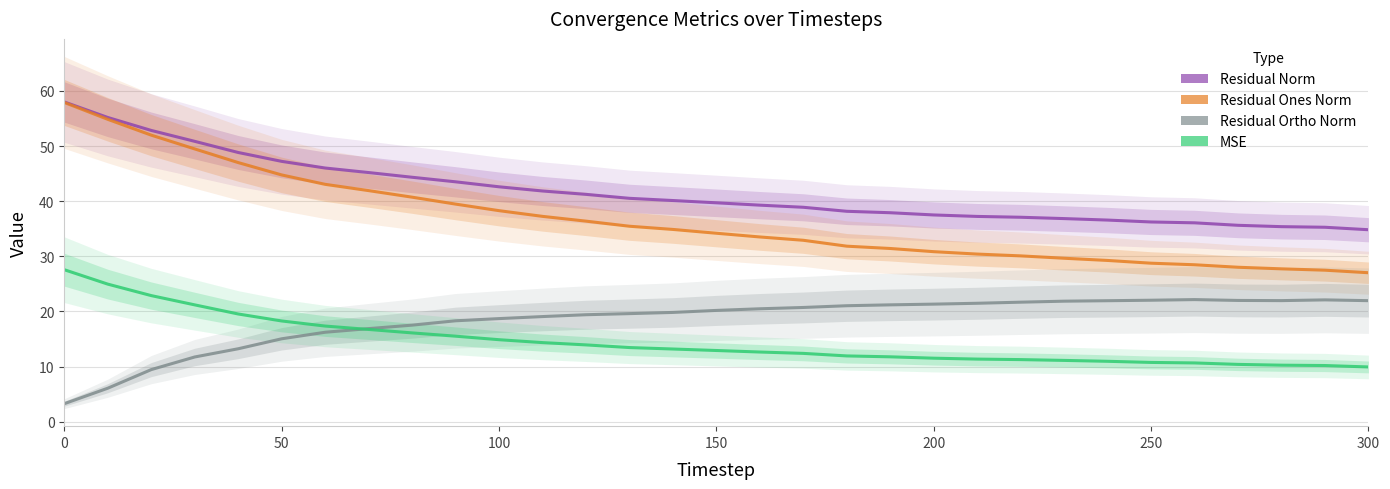

What are all the series names shown in the legend?

Residual Norm, Residual Ones Norm, Residual Ortho Norm, MSE